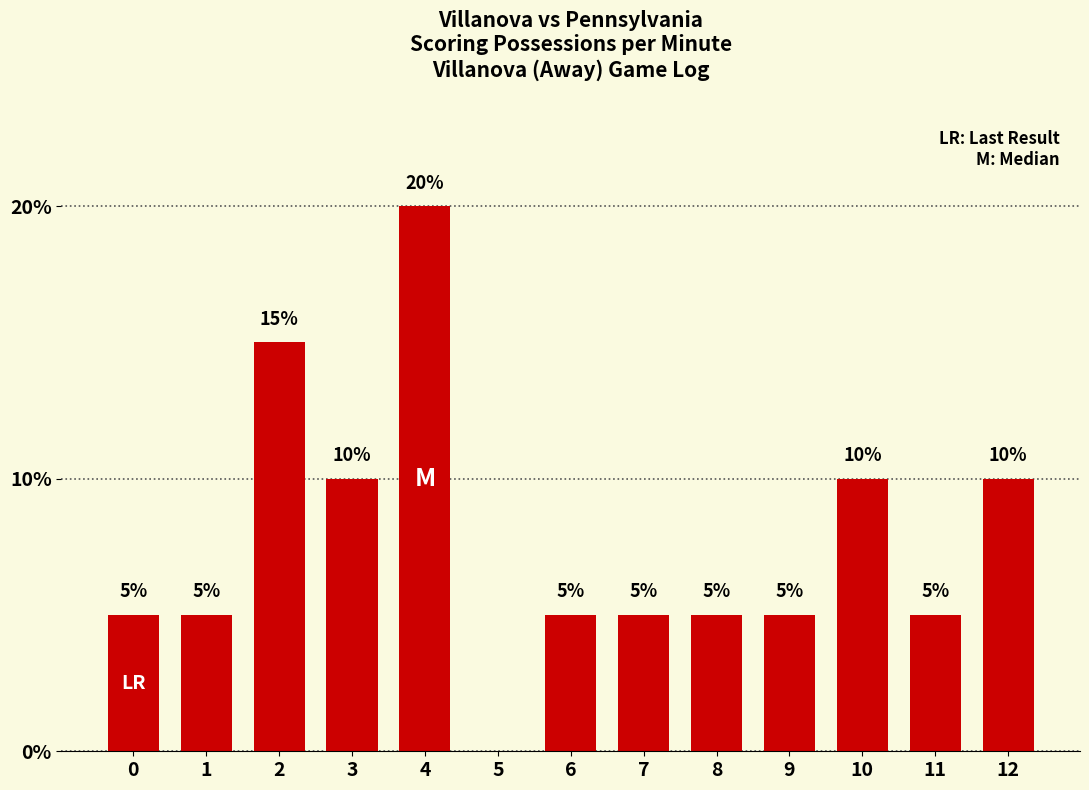

Reading right to left, list all the values displayed in this chart.

12=10	11=5	10=10	9=5	8=5	7=5	6=5	5=0	4=20	3=10	2=15	1=5	0=5